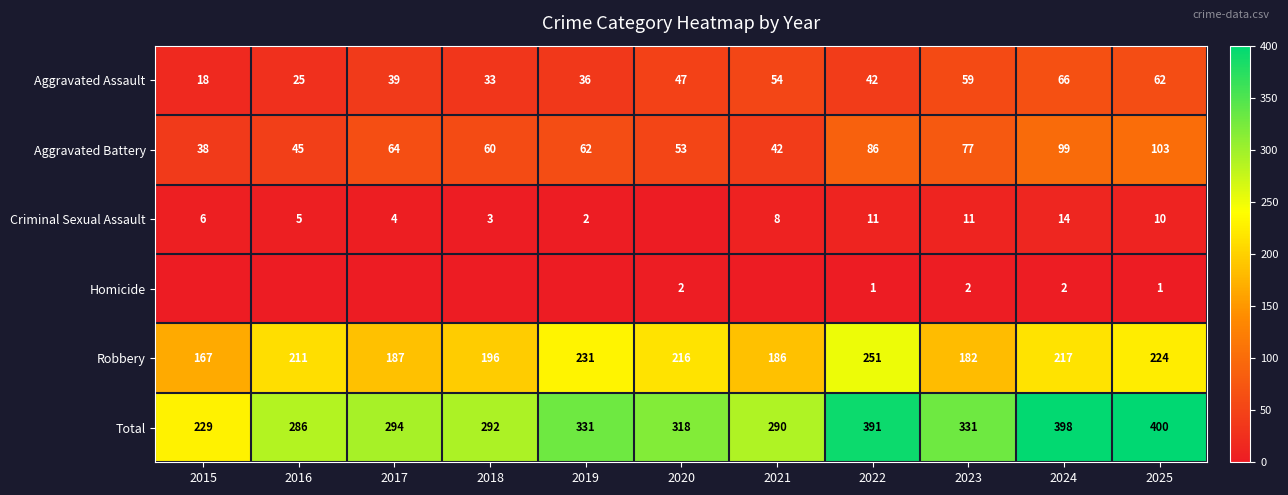

What is the difference between the highest and lowest values at 2023?

329